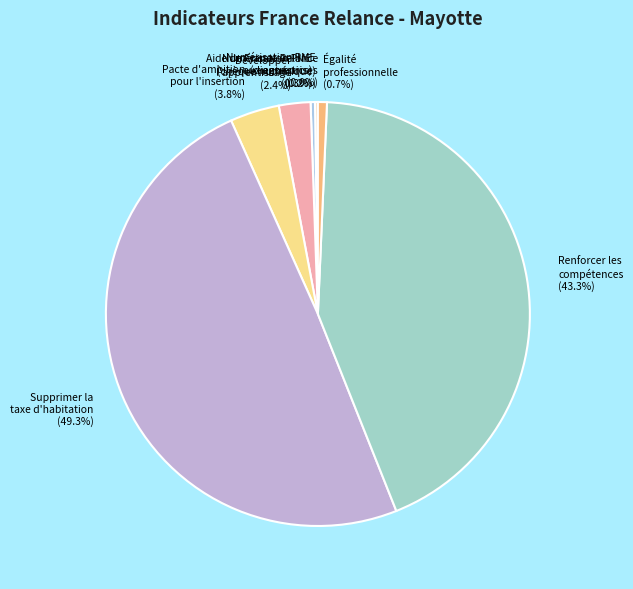

What percentage do Numérisation PME (diagnostics) and Égalité professionnelle together represent?

1.0%